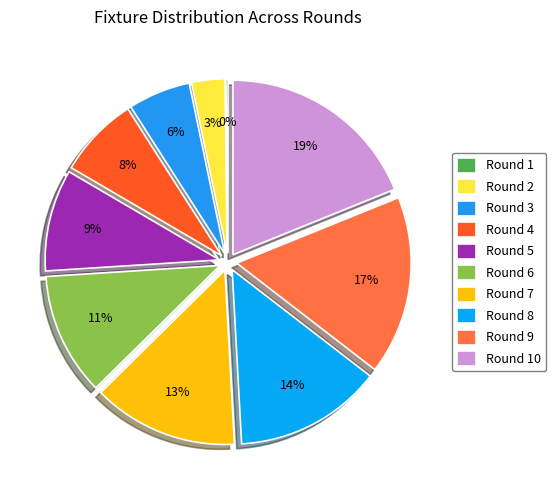

Count the number of slices in the pie.

10